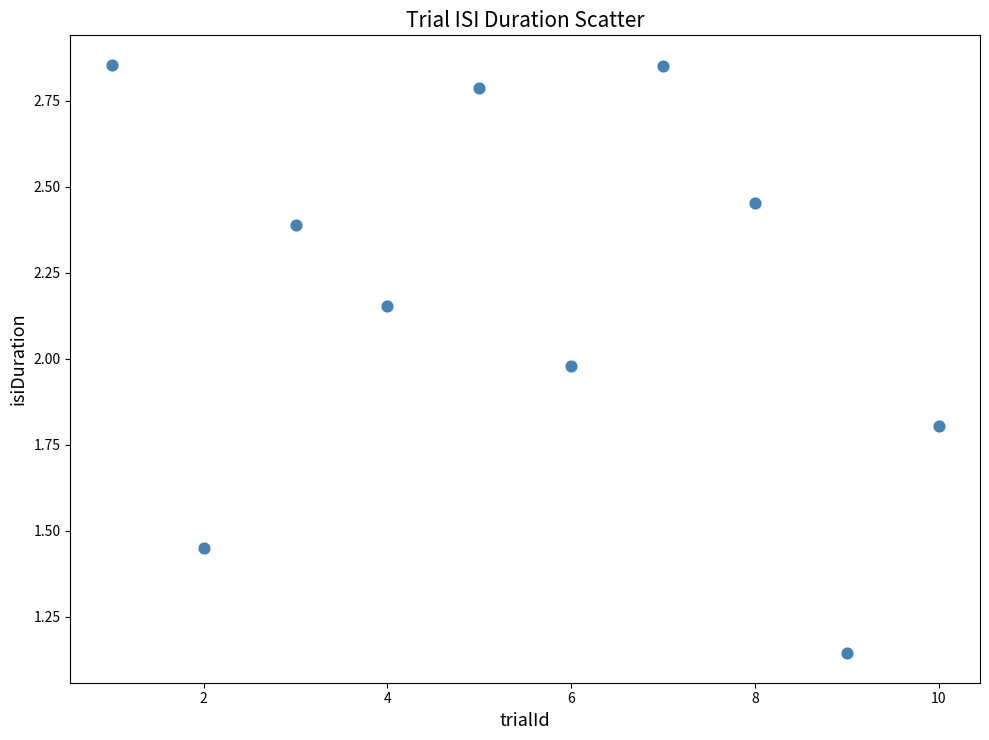

What is the range of X values (max minus min)?

9.0